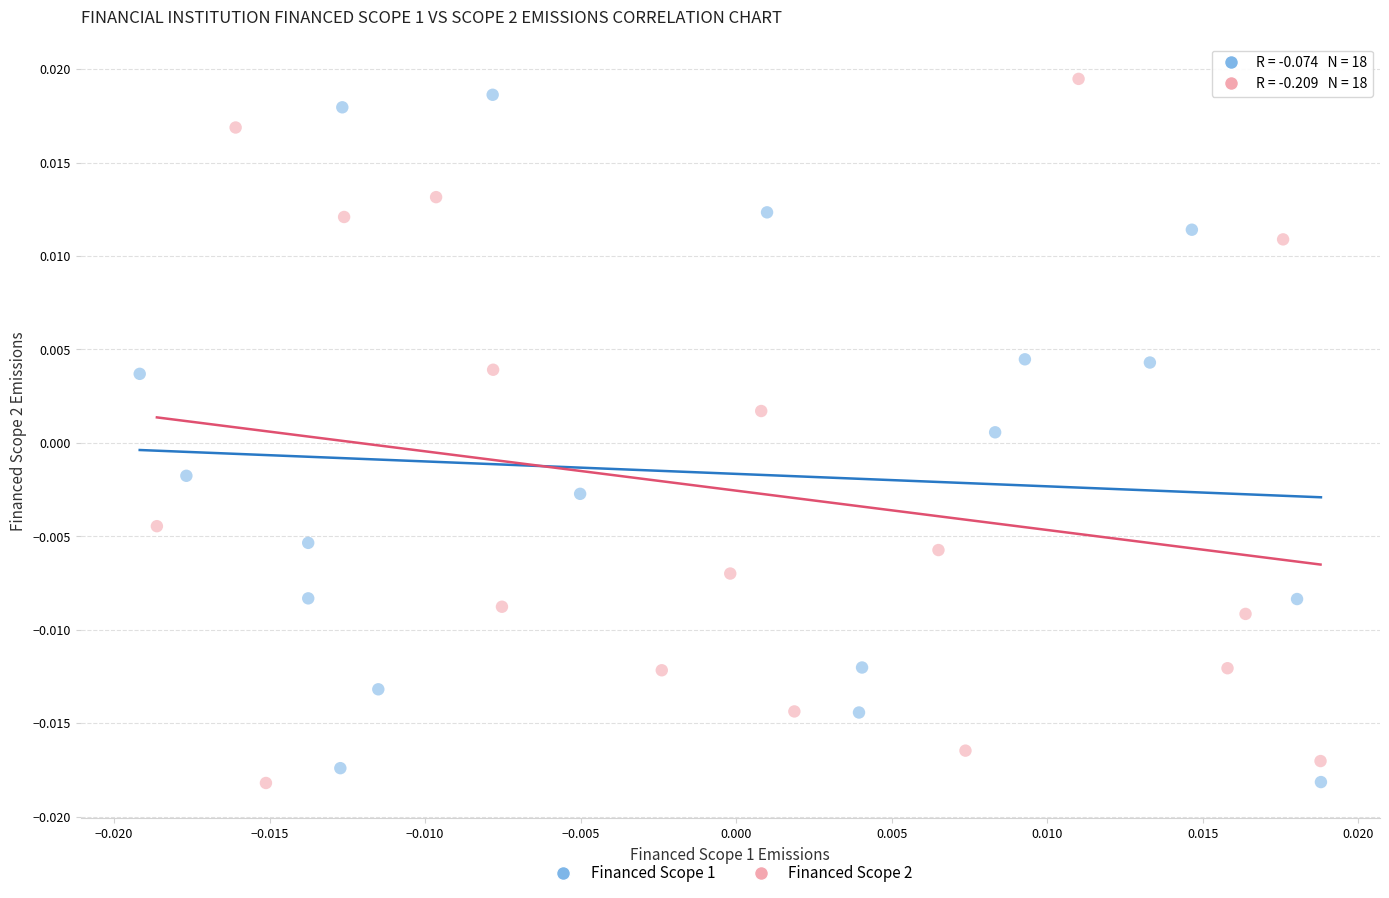

Which series has the widest spread of Y values?

Financed Scope 2